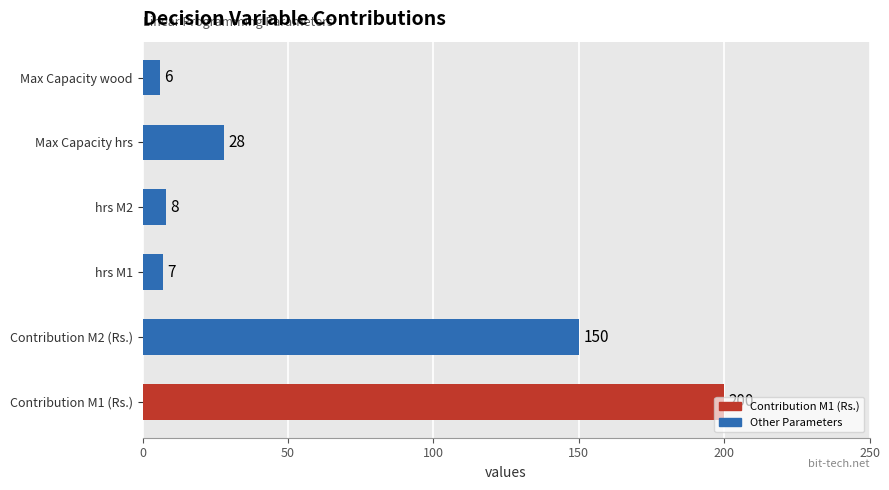

Between hrs M2 and Contribution M1 (Rs.), which is larger?

Contribution M1 (Rs.)